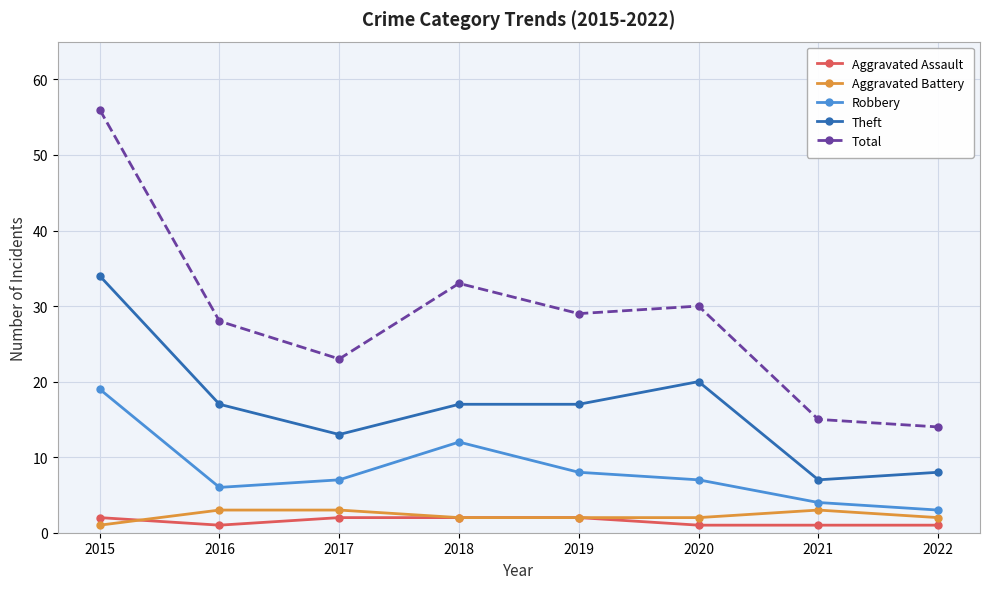

What is the value of the Theft point at the 2nd from the left?

17